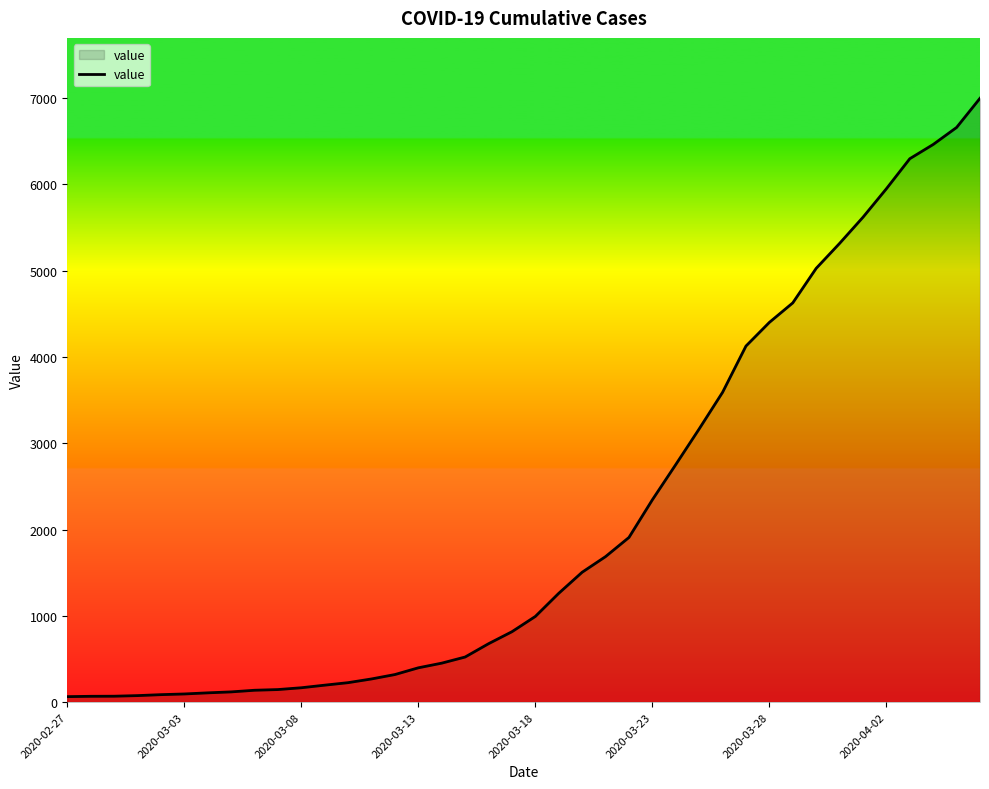

What is the maximum value shown in the chart?

6995